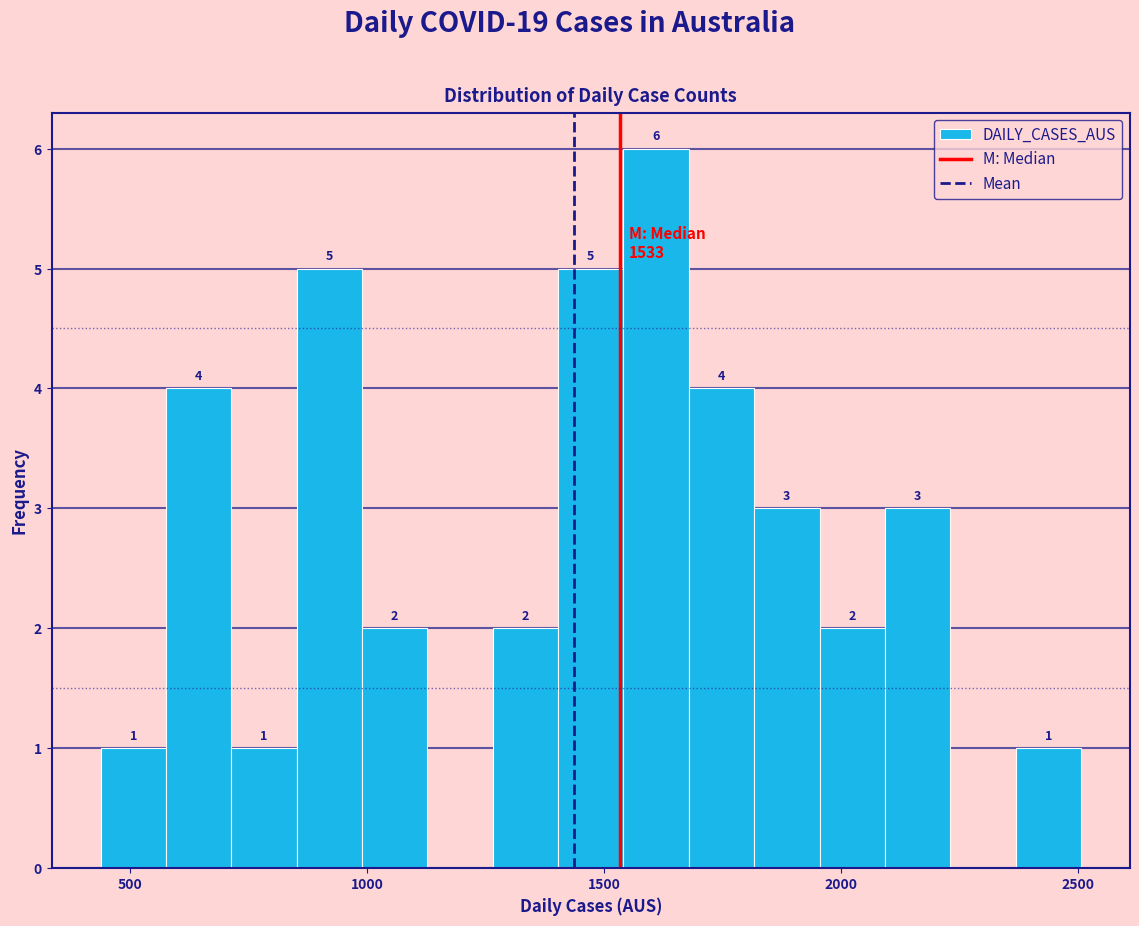

Read against the x-axis, roughly where is the centre of the tallest bar?

1600